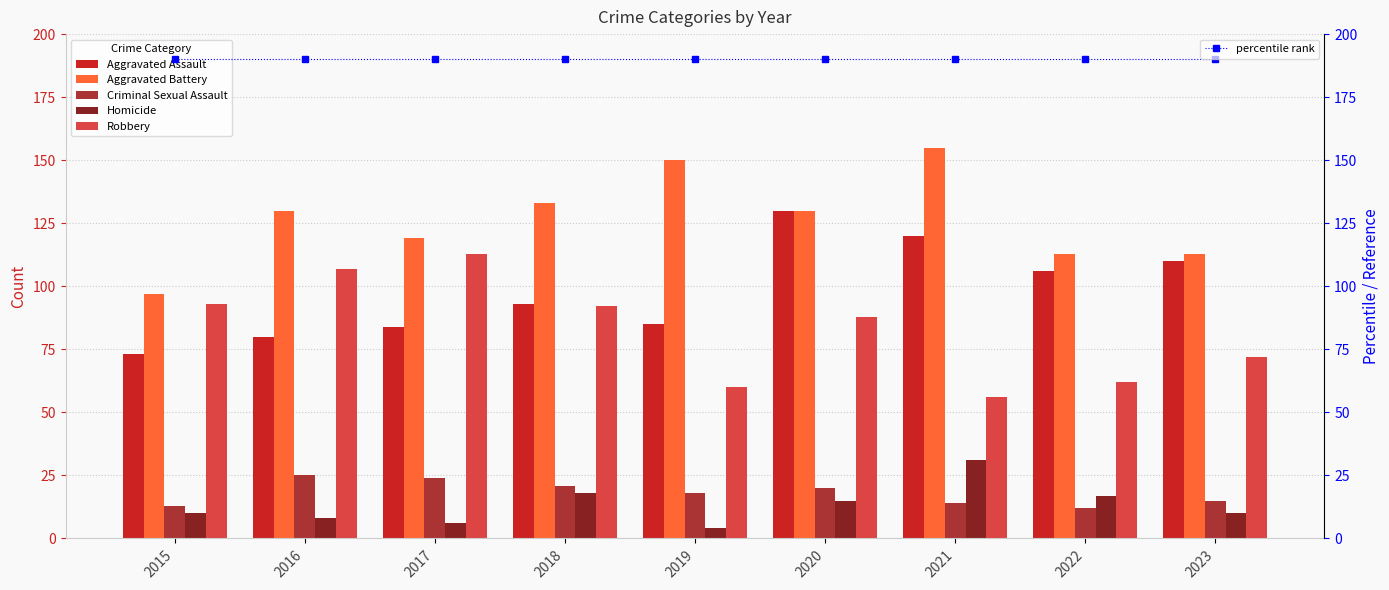

At which category is the sum across all series the highest?

2020